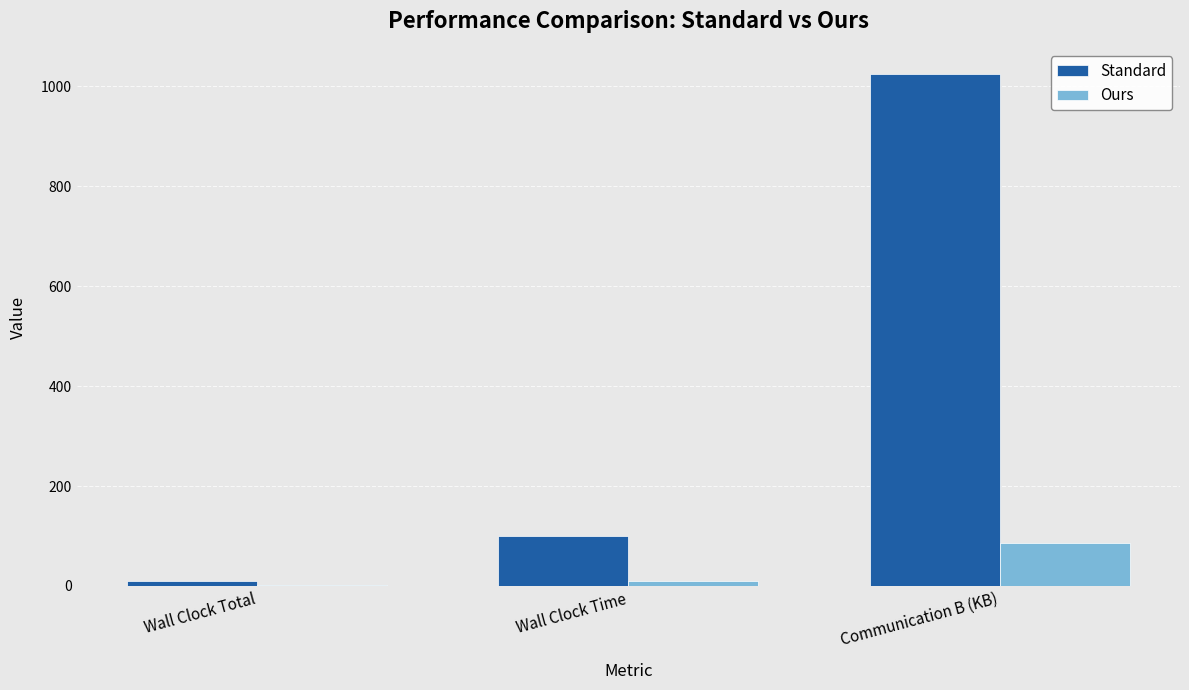

What is the total value across all series at Communication B (KB)?

1111.1